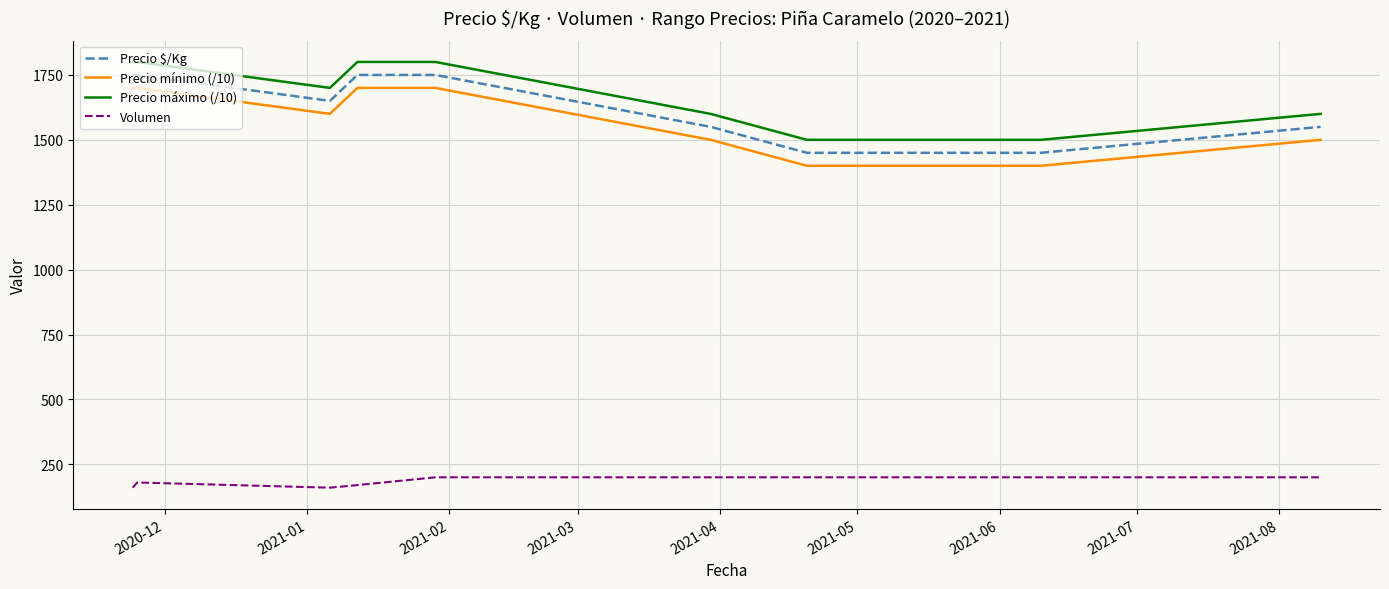

Does the chart display data point markers on the line(s)?

No